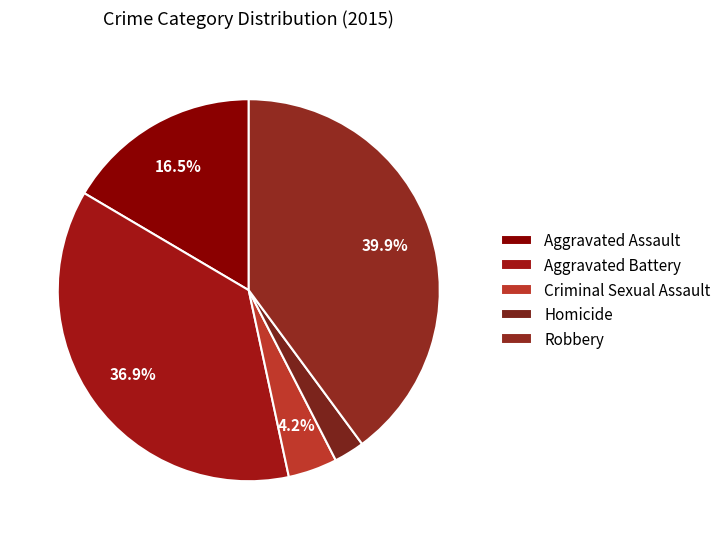

How many slices are in this pie chart?

5